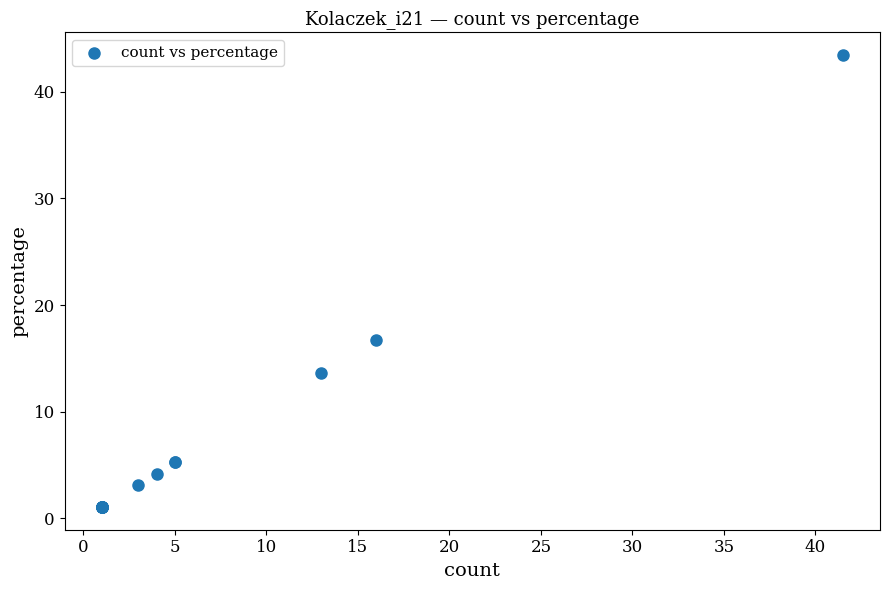

What Y value in the scatter plot is closest to 22?

16.8